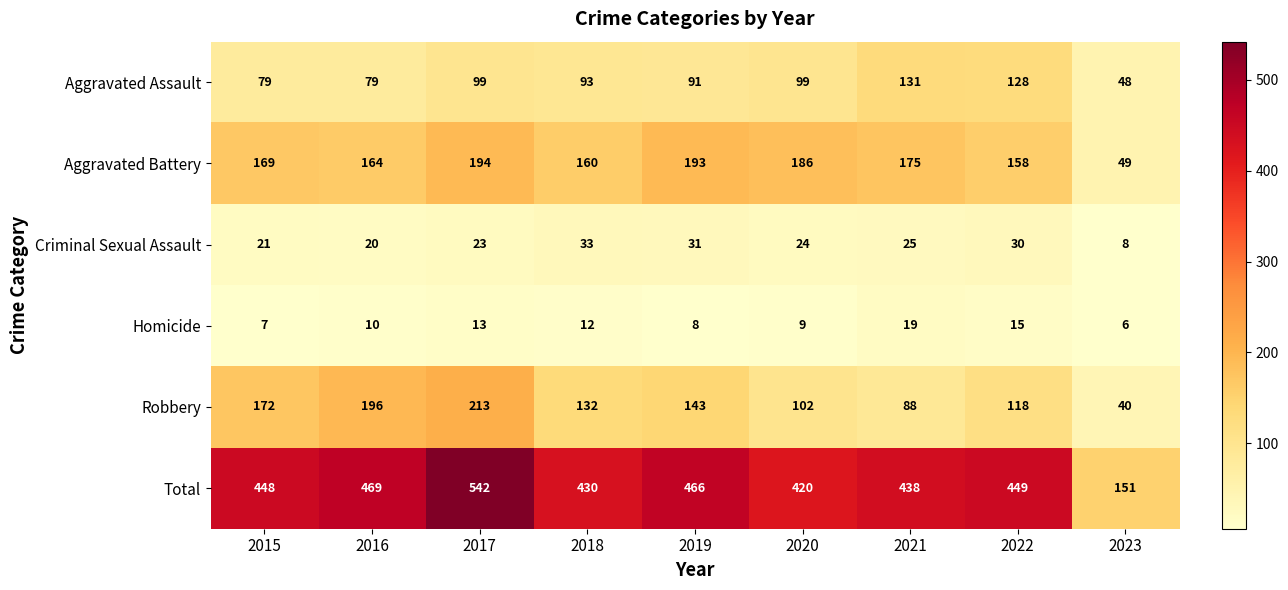

Which category has the lowest value in the Robbery series?

2023